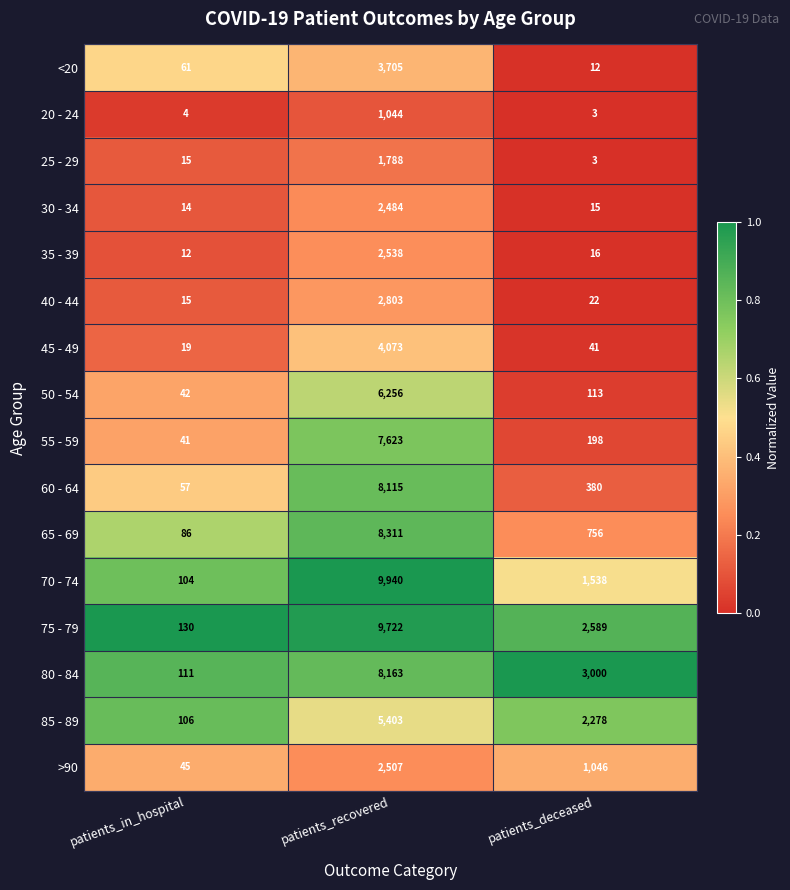

Rank the series by their maximum value, from lowest to highest.

20 - 24, 25 - 29, 30 - 34, >90, 35 - 39, 40 - 44, <20, 45 - 49, 85 - 89, 50 - 54, 55 - 59, 60 - 64, 80 - 84, 65 - 69, 75 - 79, 70 - 74